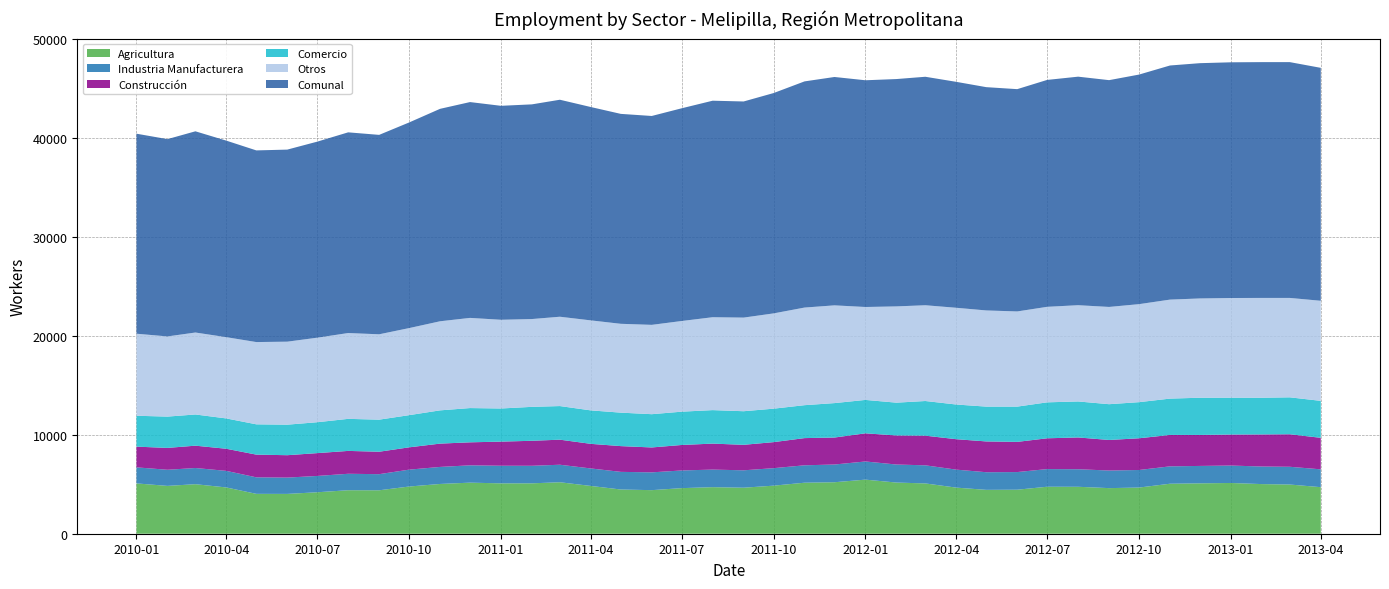

Reading left to right, what are all the values shown in this chart?

Agricultura: 2010-01=5087	2010-02=4835	2010-03=5007	2010-04=4677	2010-05=4031	2010-06=4025	2010-07=4192	2010-08=4397	2010-09=4391	2010-10=4771	2010-11=5030	2010-12=5163	2011-01=5092	2011-02=5094	2011-03=5204	2011-04=4830	2011-05=4470	2011-06=4405	2011-07=4609	2011-08=4706	2011-09=4652	2011-10=4859	2011-11=5157	2011-12=5205	2012-01=5468	2012-02=5173	2012-03=5085	2012-04=4660	2012-05=4435	2012-06=4450	2012-07=4750	2012-08=4745	2012-09=4610	2012-10=4667	2012-11=5054	2012-12=5093	2013-01=5130	2013-02=5017	2013-03=4973	2013-04=4706
Industria Manufacturera: 2010-01=1622	2010-02=1630	2010-03=1636	2010-04=1676	2010-05=1669	2010-06=1649	2010-07=1649	2010-08=1663	2010-09=1629	2010-10=1706	2010-11=1723	2010-12=1751	2011-01=1781	2011-02=1774	2011-03=1770	2011-04=1768	2011-05=1783	2011-06=1799	2011-07=1786	2011-08=1777	2011-09=1758	2011-10=1768	2011-11=1760	2011-12=1792	2012-01=1836	2012-02=1822	2012-03=1830	2012-04=1818	2012-05=1783	2012-06=1783	2012-07=1785	2012-08=1774	2012-09=1779	2012-10=1775	2012-11=1757	2012-12=1760	2013-01=1762	2013-02=1777	2013-03=1794	2013-04=1803
Construcción: 2010-01=2094	2010-02=2210	2010-03=2258	2010-04=2235	2010-05=2296	2010-06=2264	2010-07=2307	2010-08=2312	2010-09=2269	2010-10=2256	2010-11=2356	2010-12=2326	2011-01=2438	2011-02=2527	2011-03=2534	2011-04=2488	2011-05=2604	2011-06=2517	2011-07=2577	2011-08=2627	2011-09=2578	2011-10=2632	2011-11=2749	2011-12=2727	2012-01=2845	2012-02=2938	2012-03=2997	2012-04=3077	2012-05=3112	2012-06=3052	2012-07=3112	2012-08=3213	2012-09=3088	2012-10=3207	2012-11=3176	2012-12=3132	2013-01=3134	2013-02=3242	2013-03=3288	2013-04=3186
Comercio: 2010-01=3122	2010-02=3165	2010-03=3154	2010-04=3066	2010-05=3063	2010-06=3086	2010-07=3123	2010-08=3240	2010-09=3242	2010-10=3253	2010-11=3362	2010-12=3463	2011-01=3349	2011-02=3431	2011-03=3397	2011-04=3382	2011-05=3383	2011-06=3363	2011-07=3366	2011-08=3386	2011-09=3396	2011-10=3382	2011-11=3329	2011-12=3481	2012-01=3378	2012-02=3316	2012-03=3504	2012-04=3506	2012-05=3520	2012-06=3564	2012-07=3635	2012-08=3639	2012-09=3617	2012-10=3651	2012-11=3672	2012-12=3762	2013-01=3725	2013-02=3711	2013-03=3733	2013-04=3736
Comunal: 2010-01=20219	2010-02=19945	2010-03=20340	2010-04=19868	2010-05=19375	2010-06=19415	2010-07=19817	2010-08=20288	2010-09=20160	2010-10=20787	2010-11=21476	2010-12=21818	2011-01=21629	2011-02=21702	2011-03=21936	2011-04=21567	2011-05=21221	2011-06=21115	2011-07=21504	2011-08=21887	2011-09=21848	2011-10=22273	2011-11=22863	2011-12=23086	2012-01=22920	2012-02=22981	2012-03=23097	2012-04=22840	2012-05=22572	2012-06=22471	2012-07=22938	2012-08=23102	2012-09=22926	2012-10=23208	2012-11=23667	2012-12=23784	2013-01=23828	2013-02=23837	2013-03=23837	2013-04=23548
Otros: 2010-01=8294	2010-02=8105	2010-03=8285	2010-04=8214	2010-05=8316	2010-06=8391	2010-07=8546	2010-08=8676	2010-09=8629	2010-10=8801	2010-11=9005	2010-12=9115	2011-01=8969	2011-02=8876	2011-03=9031	2011-04=9099	2011-05=8981	2011-06=9031	2011-07=9166	2011-08=9391	2011-09=9464	2011-10=9632	2011-11=9868	2011-12=9881	2012-01=9393	2012-02=9732	2012-03=9681	2012-04=9779	2012-05=9722	2012-06=9622	2012-07=9656	2012-08=9731	2012-09=9832	2012-10=9908	2012-11=10008	2012-12=10037	2013-01=10077	2013-02=10090	2013-03=10049	2013-04=10117